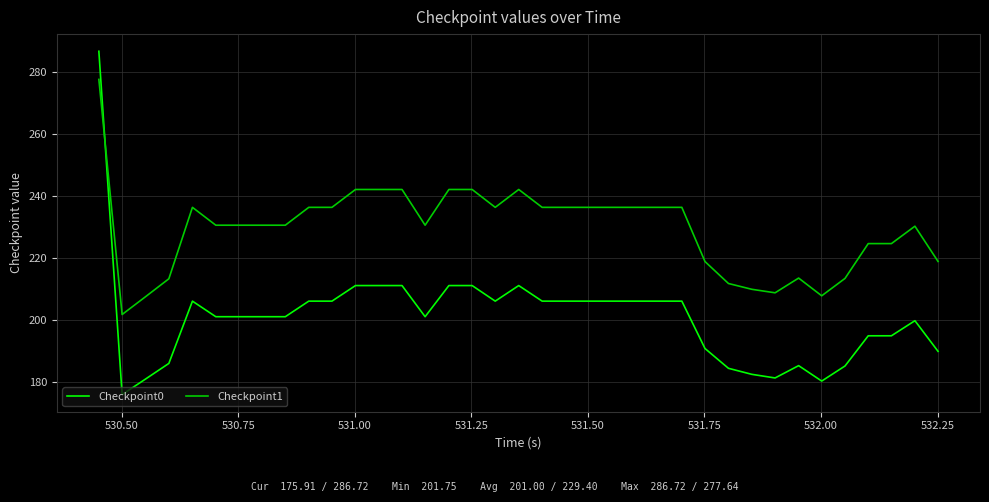

Rank the series by their average value, from highest to lowest.

Checkpoint1, Checkpoint0